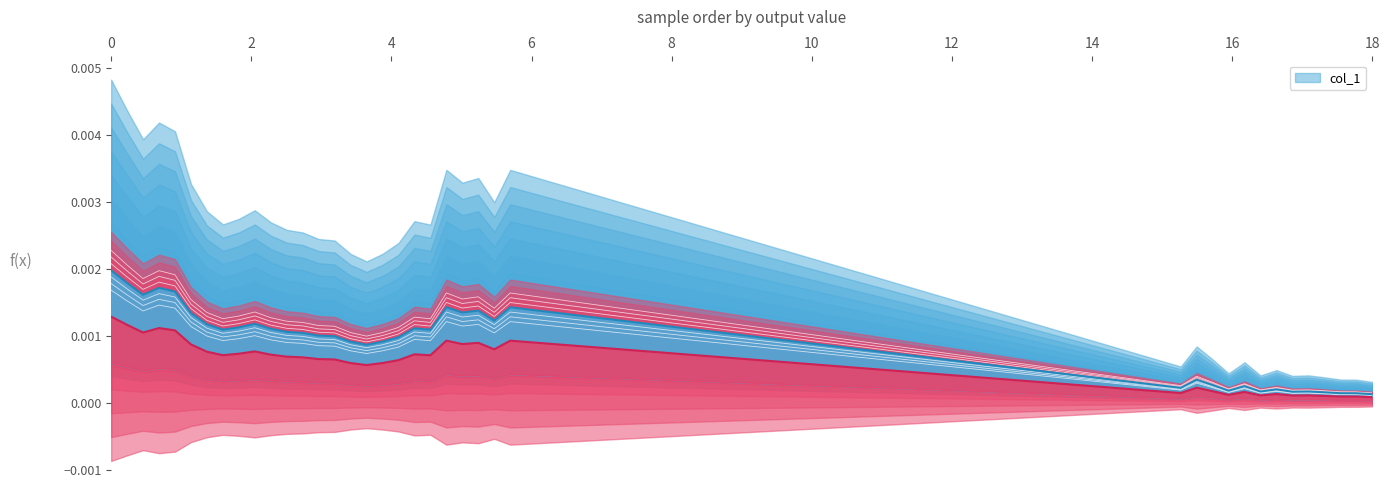

The value at 67 is 0.0. True or false?

False